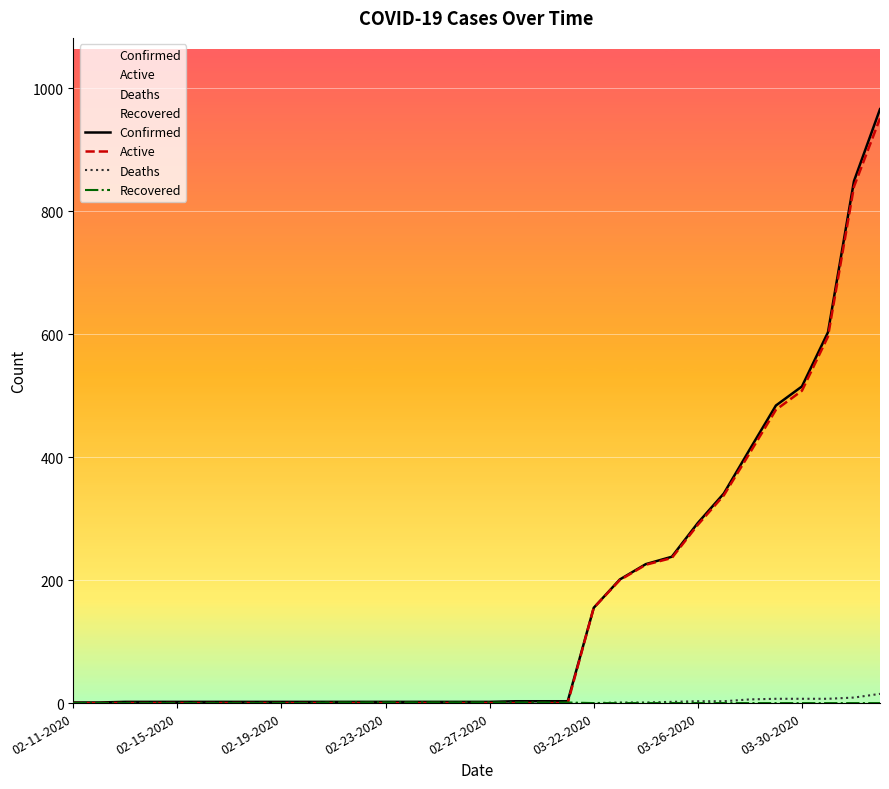

What is the difference between the maximum and minimum values in the Confirmed series?

965